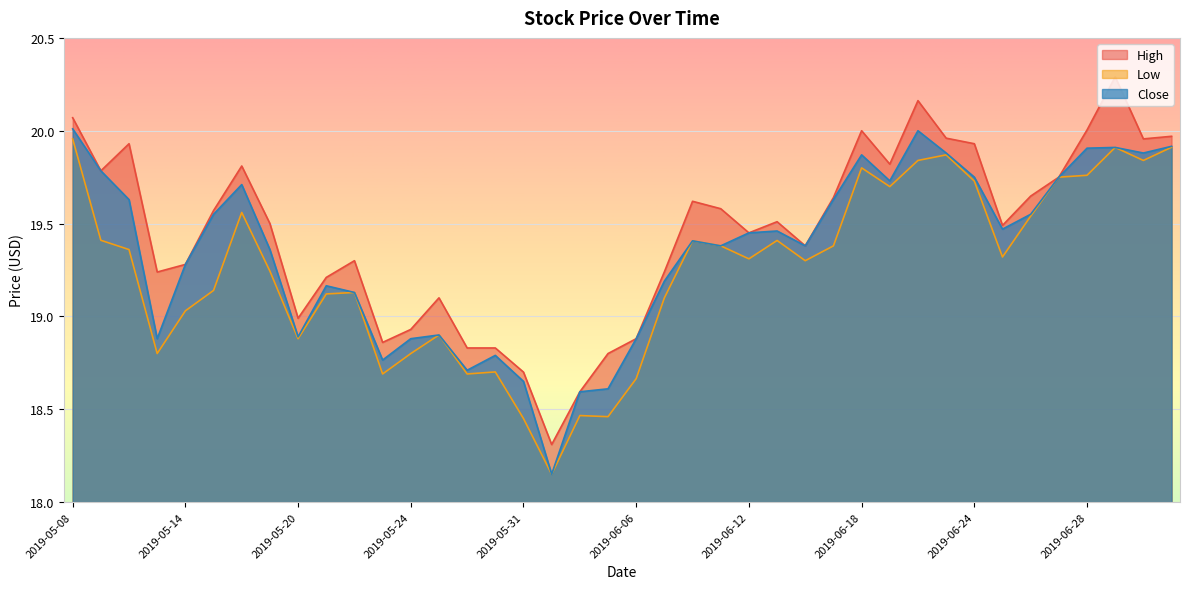

How many data points in Close are less than 19?

12